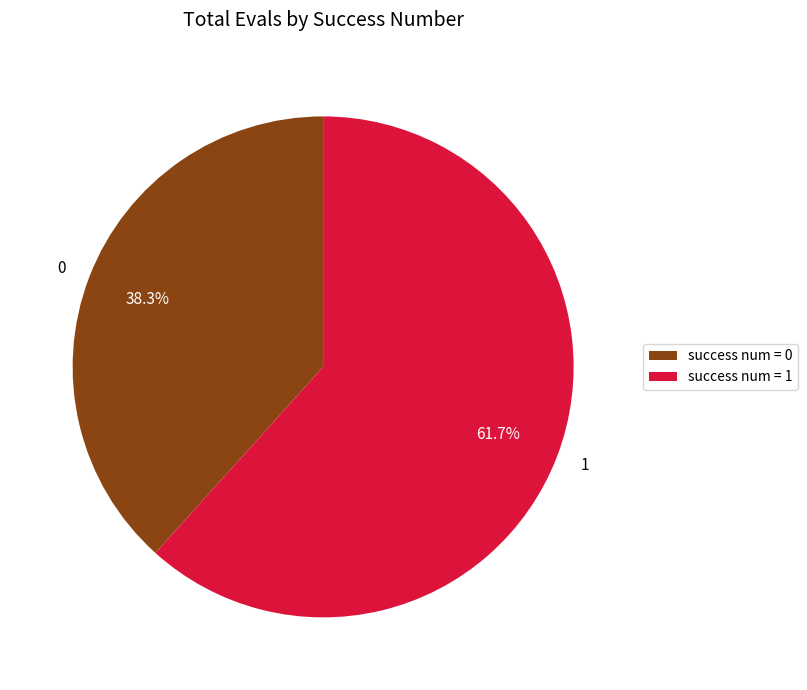

How many segments does this pie chart have?

2